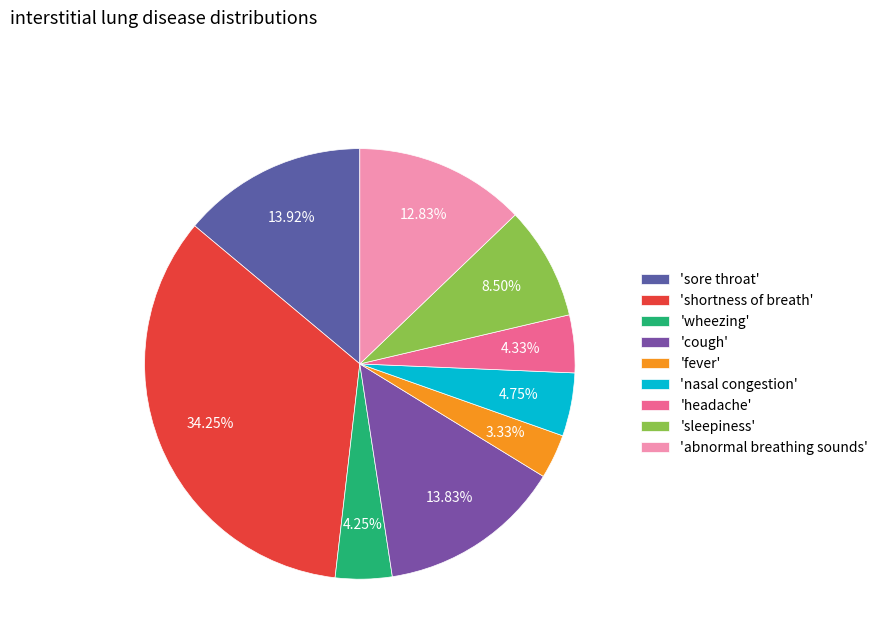

Which category has the smallest portion of the pie?

'fever'